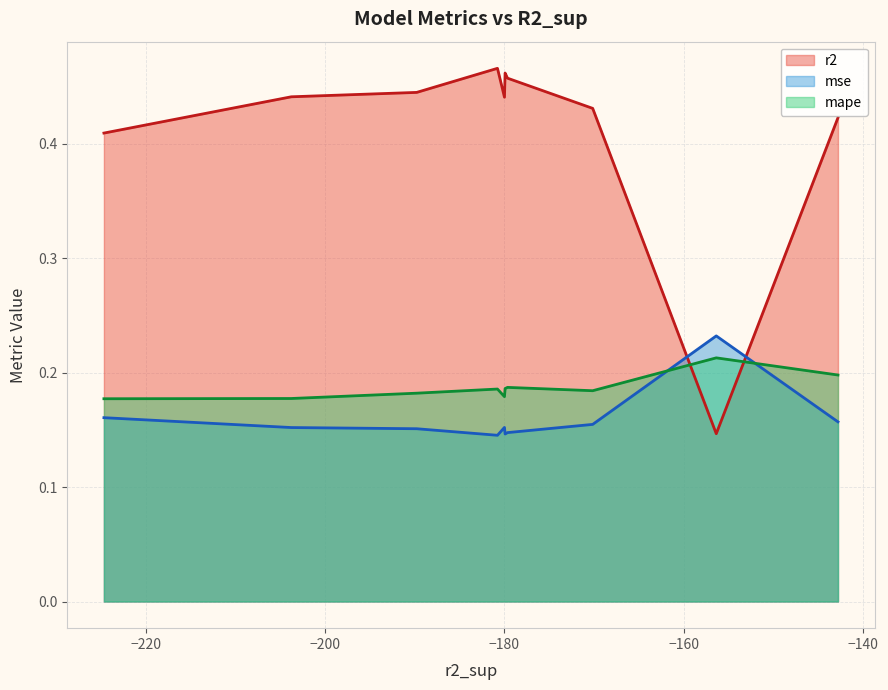

Which series has the largest range (max minus min)?

r2